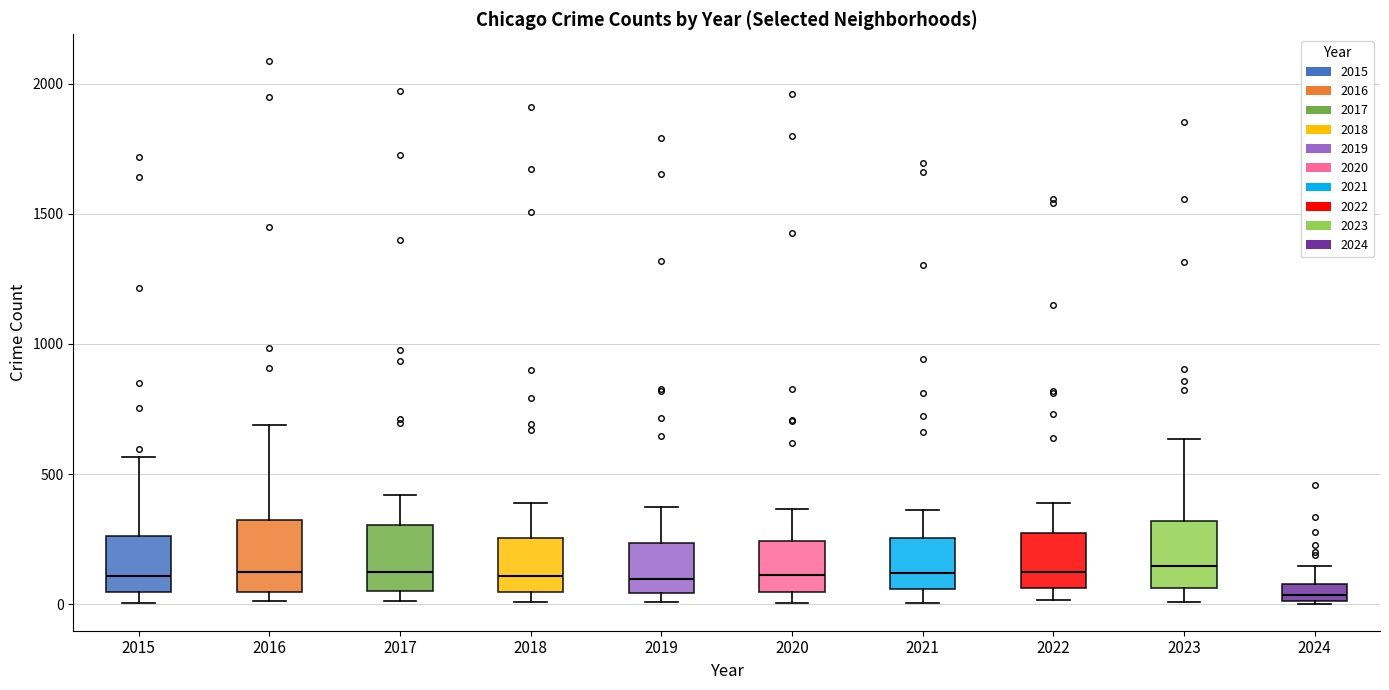

Where does the median line of the box at x = 2018 sit on the y-axis? The values are not printed on the chart, so give them approximately, as read against the axis.

100